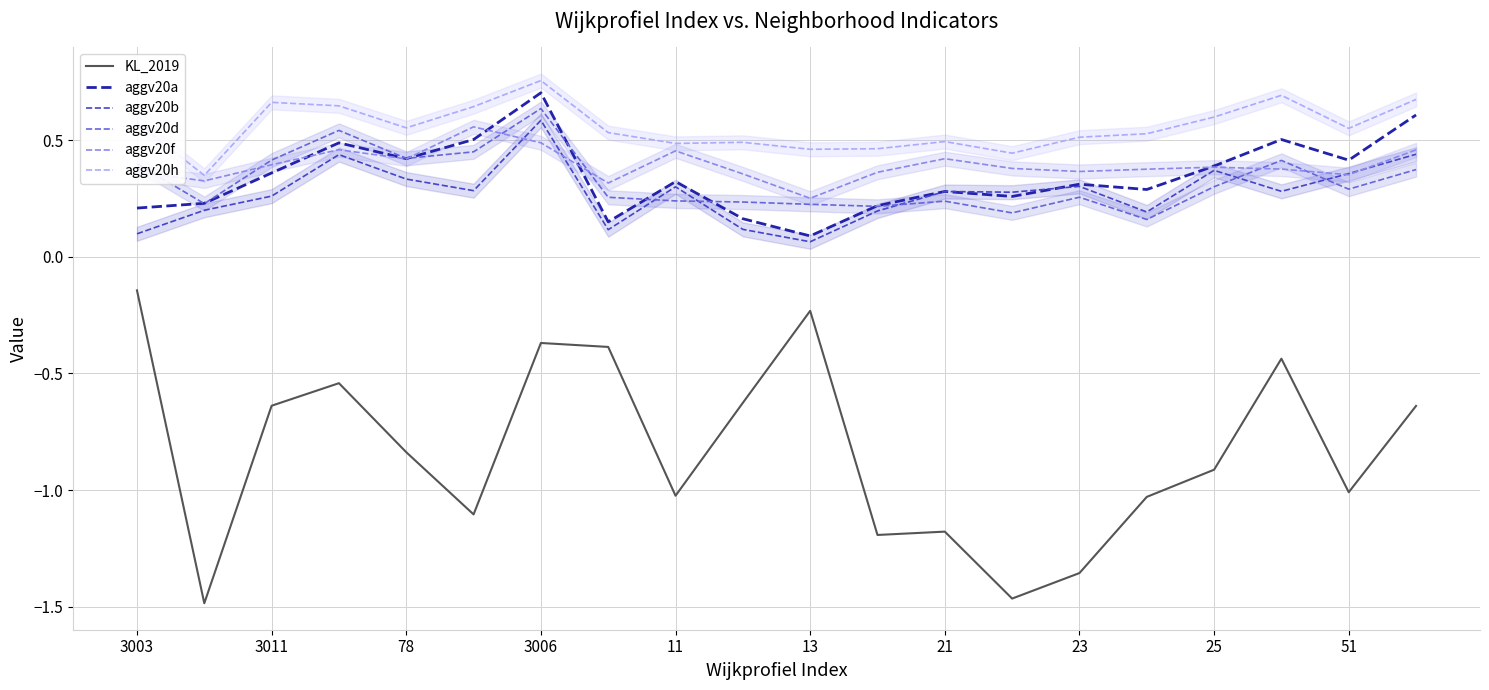

Reading left to right, transcribe all the data shown in this chart.

KL_2019: -0.1	-1.5	-0.6	-0.5	-0.8	-1.1	-0.4	-0.4	-1.0	-0.6	-0.2	-1.2	-1.2	-1.5	-1.4	-1.0	-0.9	-0.4	-1.0	-0.6
aggv20a: 0.2	0.2	0.4	0.5	0.4	0.5	0.7	0.1	0.3	0.2	0.1	0.2	0.3	0.3	0.3	0.3	0.4	0.5	0.4	0.6
aggv20b: 0.1	0.2	0.3	0.4	0.3	0.3	0.6	0.1	0.3	0.1	0.1	0.2	0.3	0.3	0.3	0.2	0.4	0.3	0.4	0.4
aggv20d: 0.4	0.2	0.4	0.5	0.4	0.4	0.6	0.3	0.2	0.2	0.2	0.2	0.2	0.2	0.3	0.2	0.3	0.4	0.3	0.4
aggv20f: 0.4	0.3	0.4	0.5	0.4	0.6	0.5	0.3	0.5	0.4	0.3	0.4	0.4	0.4	0.4	0.4	0.4	0.4	0.4	0.5
aggv20h: 0.6	0.3	0.7	0.6	0.6	0.6	0.8	0.5	0.5	0.5	0.5	0.5	0.5	0.4	0.5	0.5	0.6	0.7	0.6	0.7